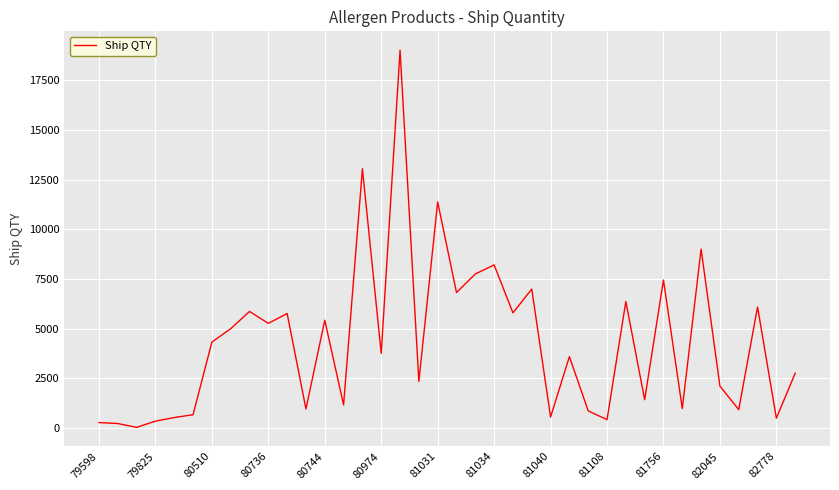

Does the chart display data point markers on the line(s)?

No